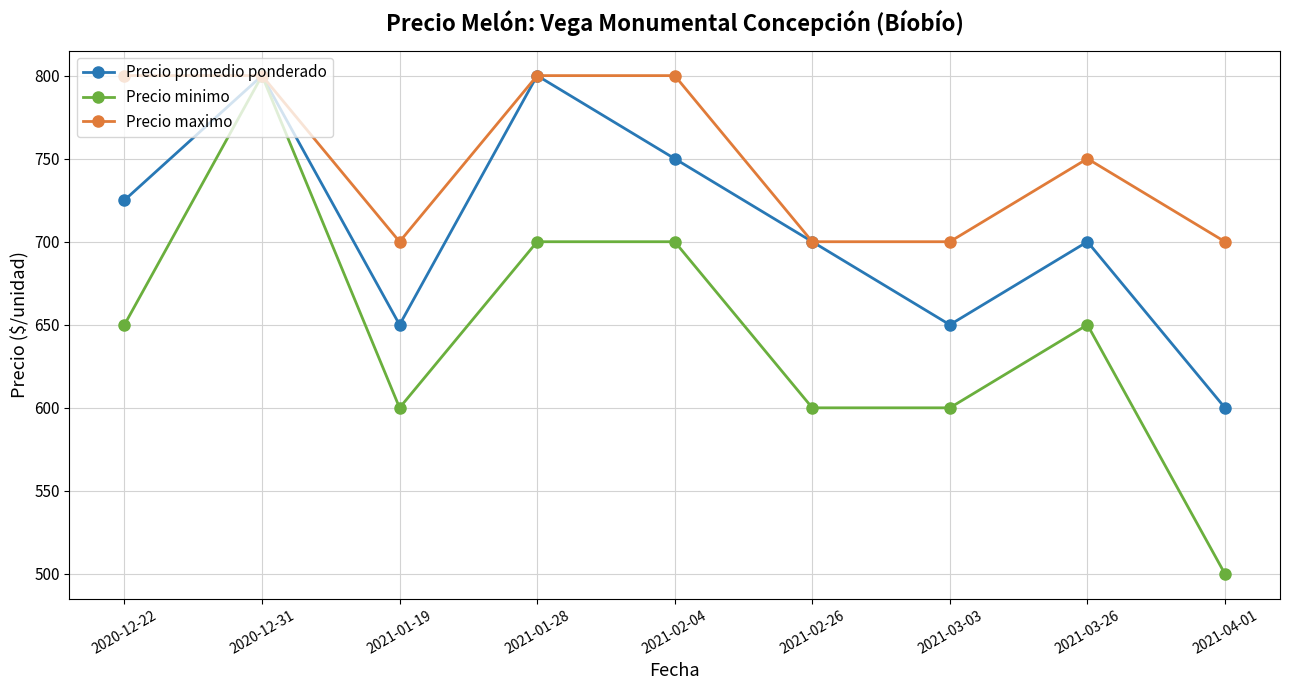

List the series in order of their overall mean, lowest first.

Precio minimo, Precio promedio ponderado, Precio maximo